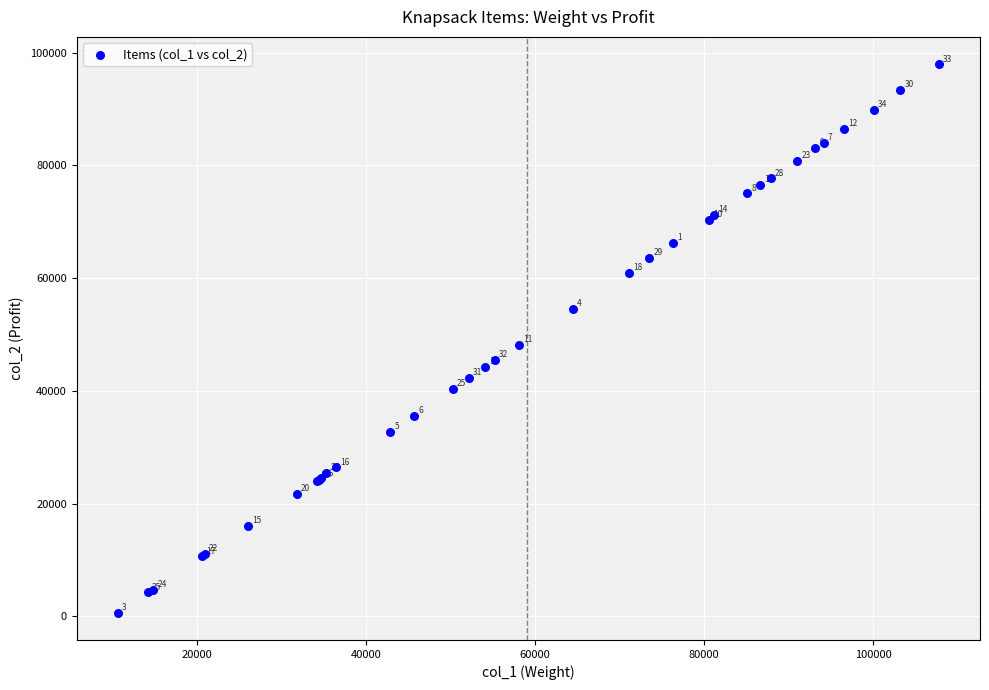

What Y value in the scatter plot is closest to 49305?

48109